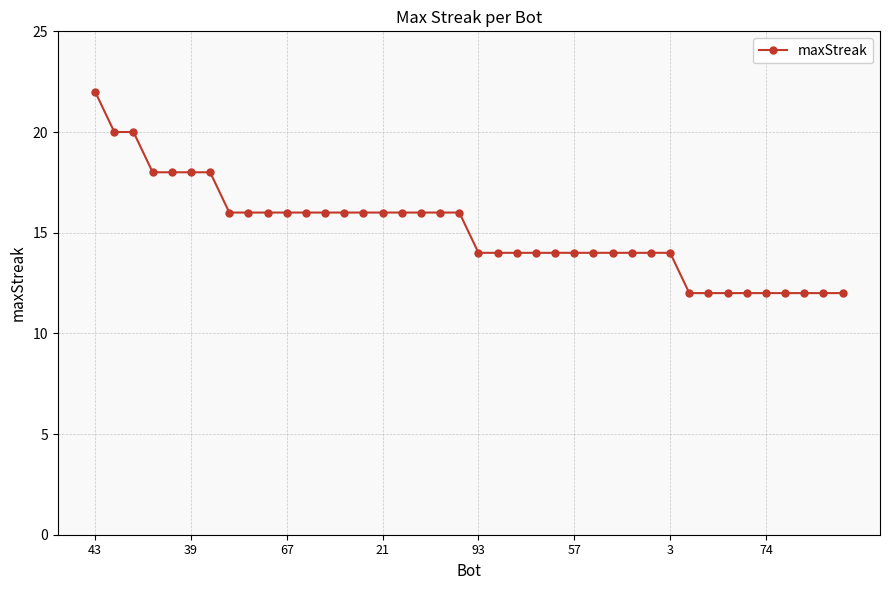

What is the minimum value shown in the chart?

12